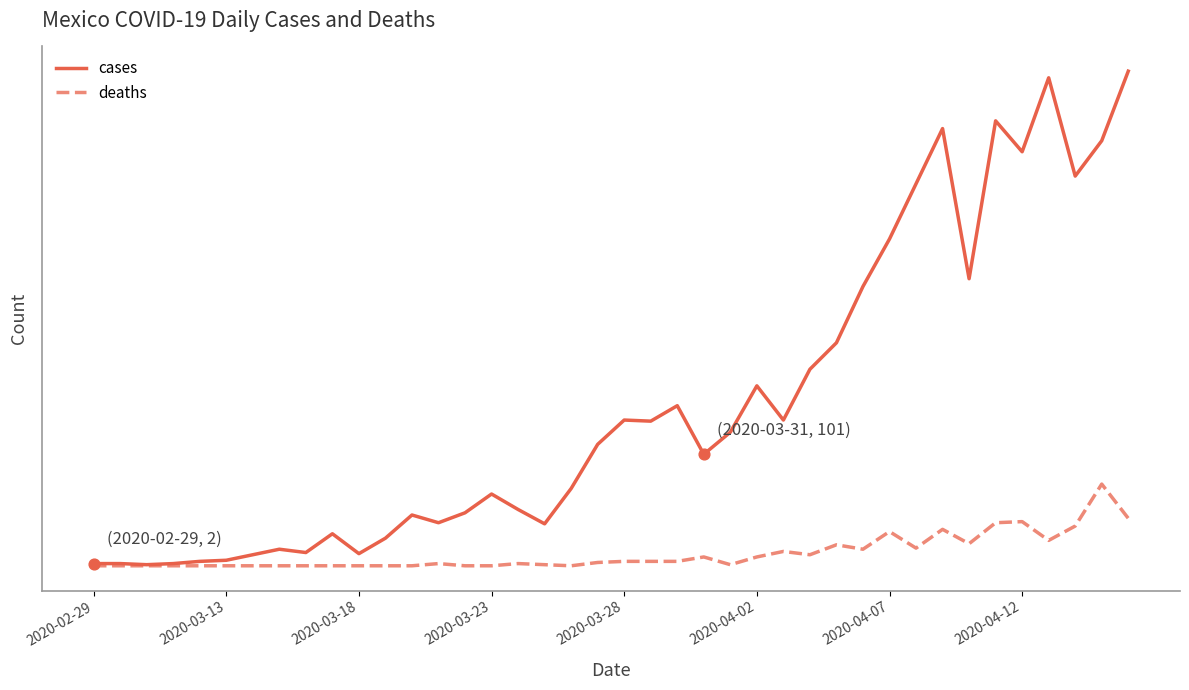

What are all the series names shown in the legend?

cases, deaths